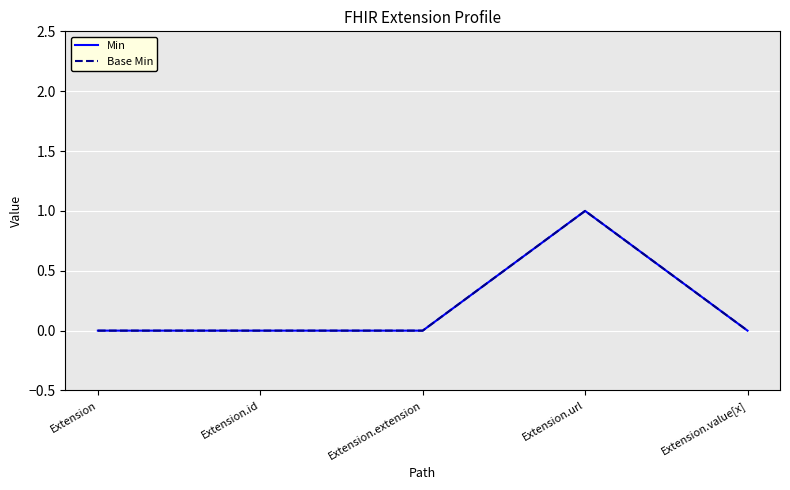

Is this an area chart (filled region under the line)?

No